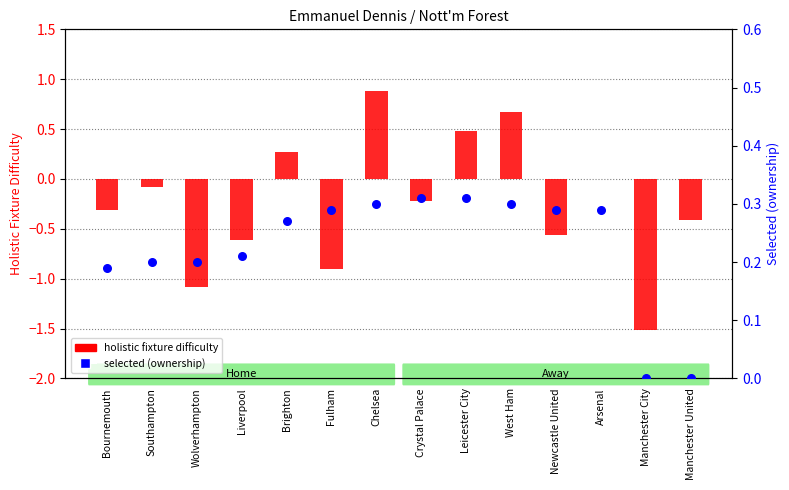

Which series reaches the minimum Y coordinate?

holistic fixture difficulty